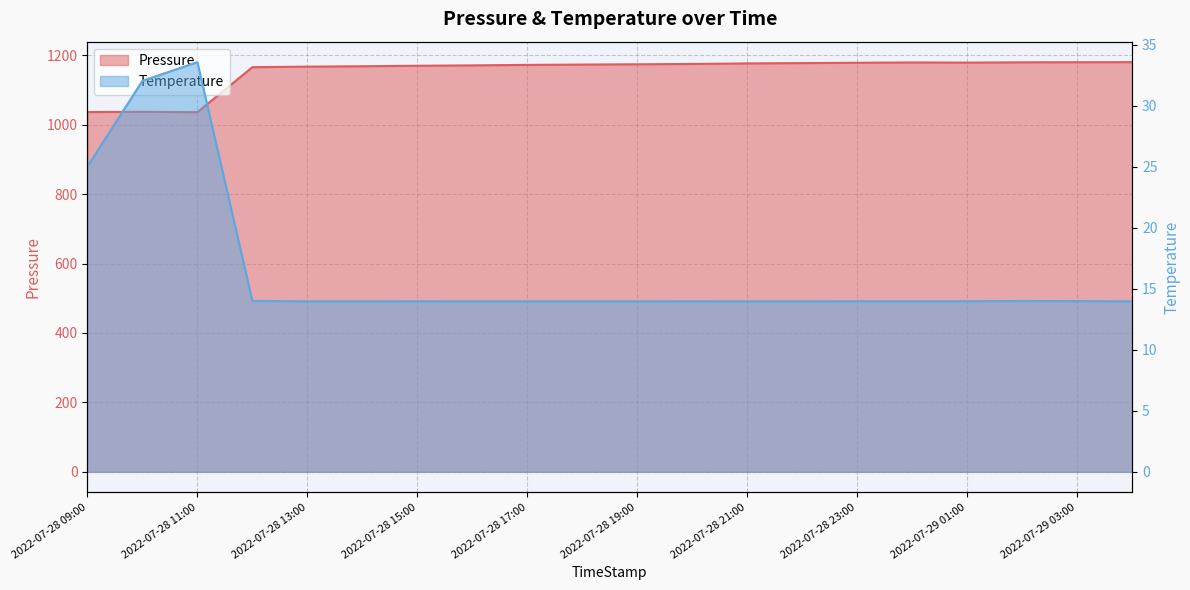

Which label corresponds to the largest value in the chart?

2022-07-29 04:00